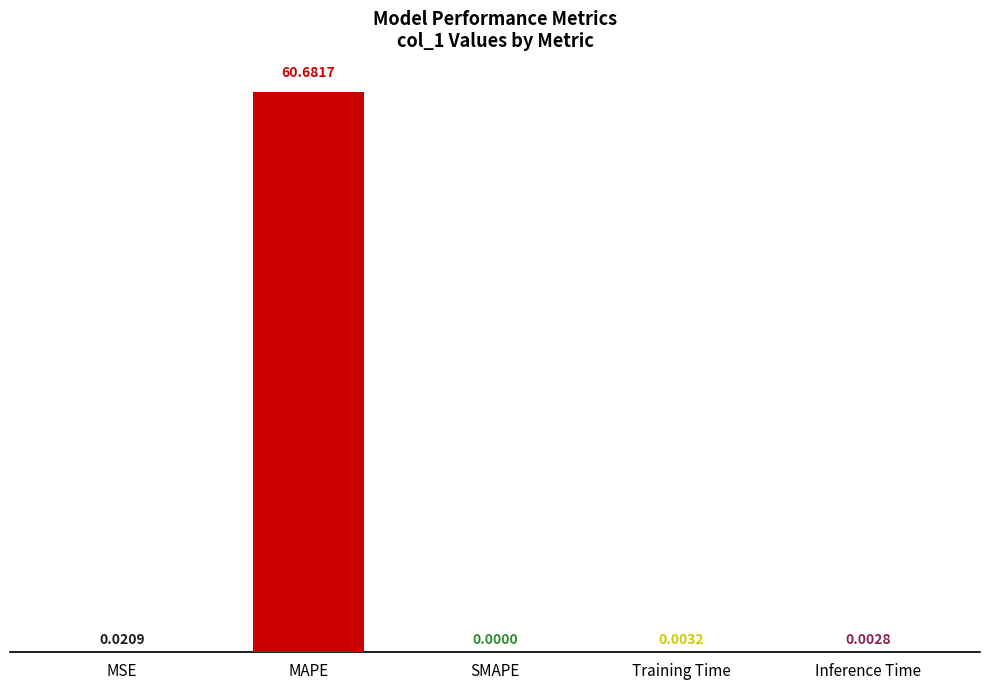

Which has a higher value, Inference Time or MSE?

MSE